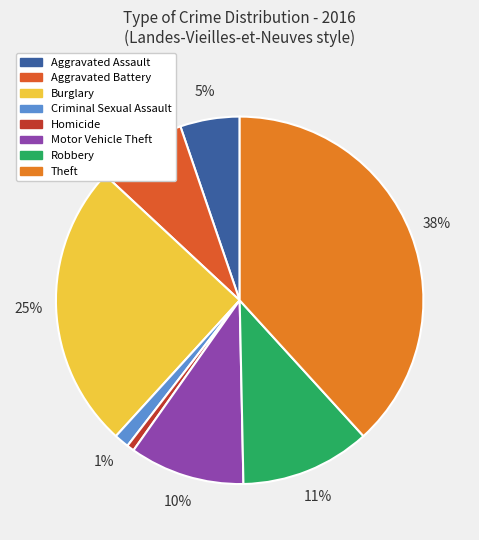

To the nearest percent, what percentage of the pie is Criminal Sexual Assault?

1%